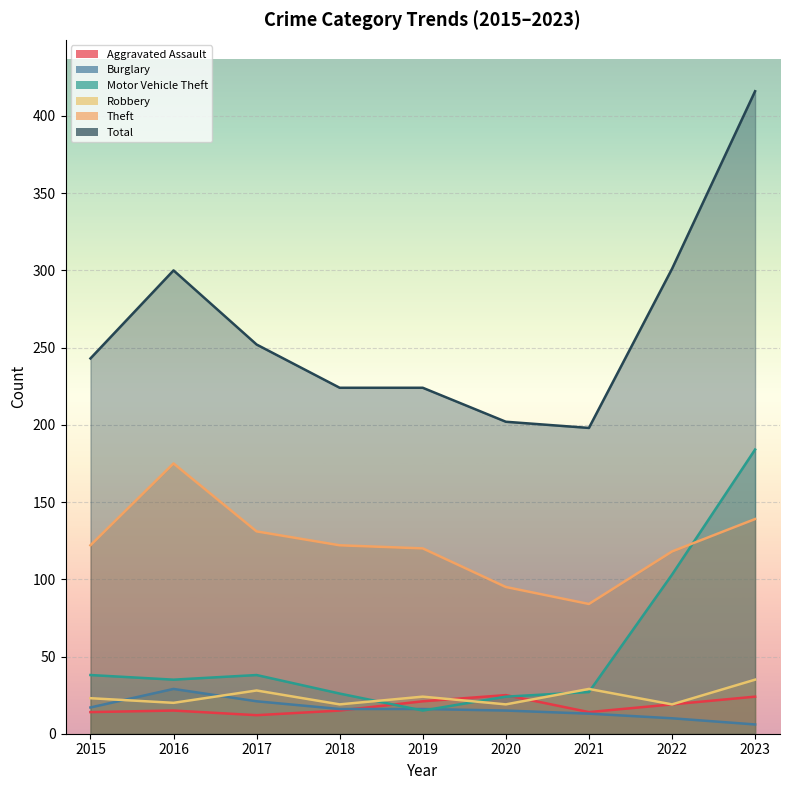

What is the difference between the highest and lowest values at 2019?

209